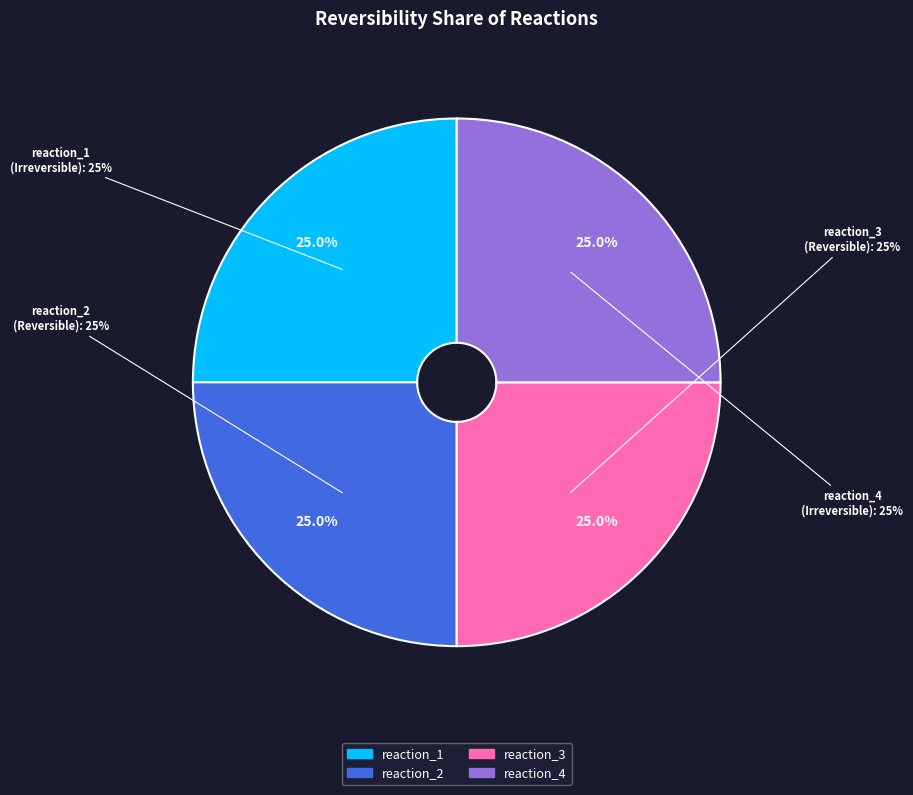

Is it true that reaction_1 is 8% of the pie?

False